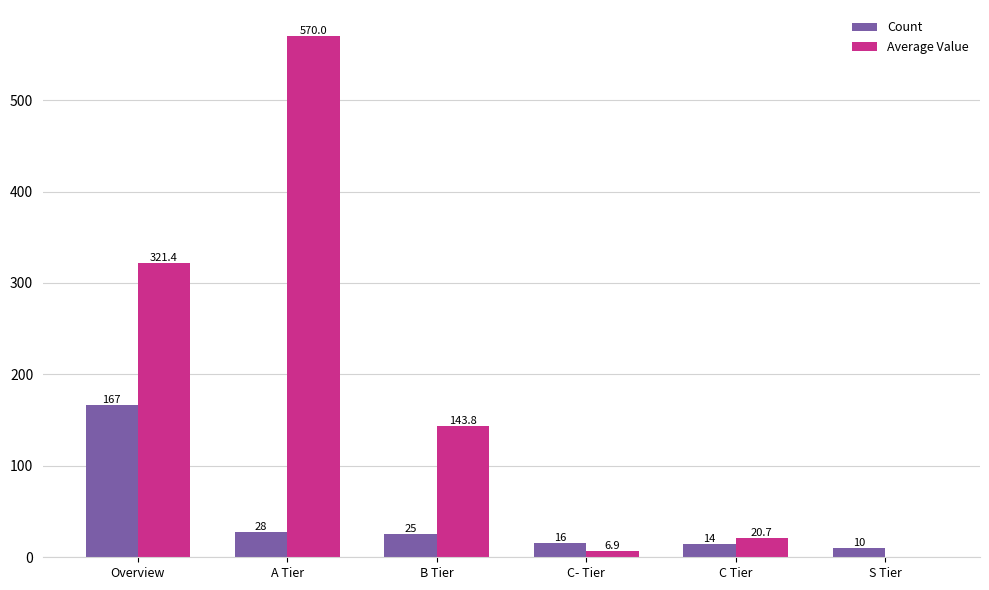

Reading right to left, what are all the values shown in this chart?

Count: S Tier=10.0	C Tier=14.0	C- Tier=16.0	B Tier=25.0	A Tier=28.0	Overview=167.0
Average Value: S Tier=0.0	C Tier=20.7	C- Tier=6.9	B Tier=143.8	A Tier=570.0	Overview=321.4